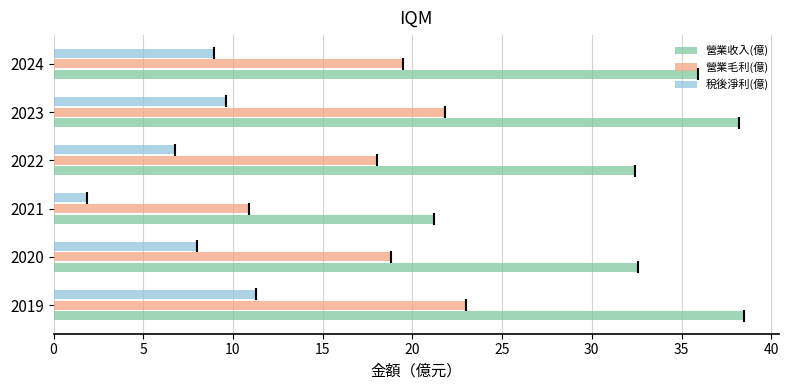

Which series has the largest range (max minus min)?

營業收入(億)